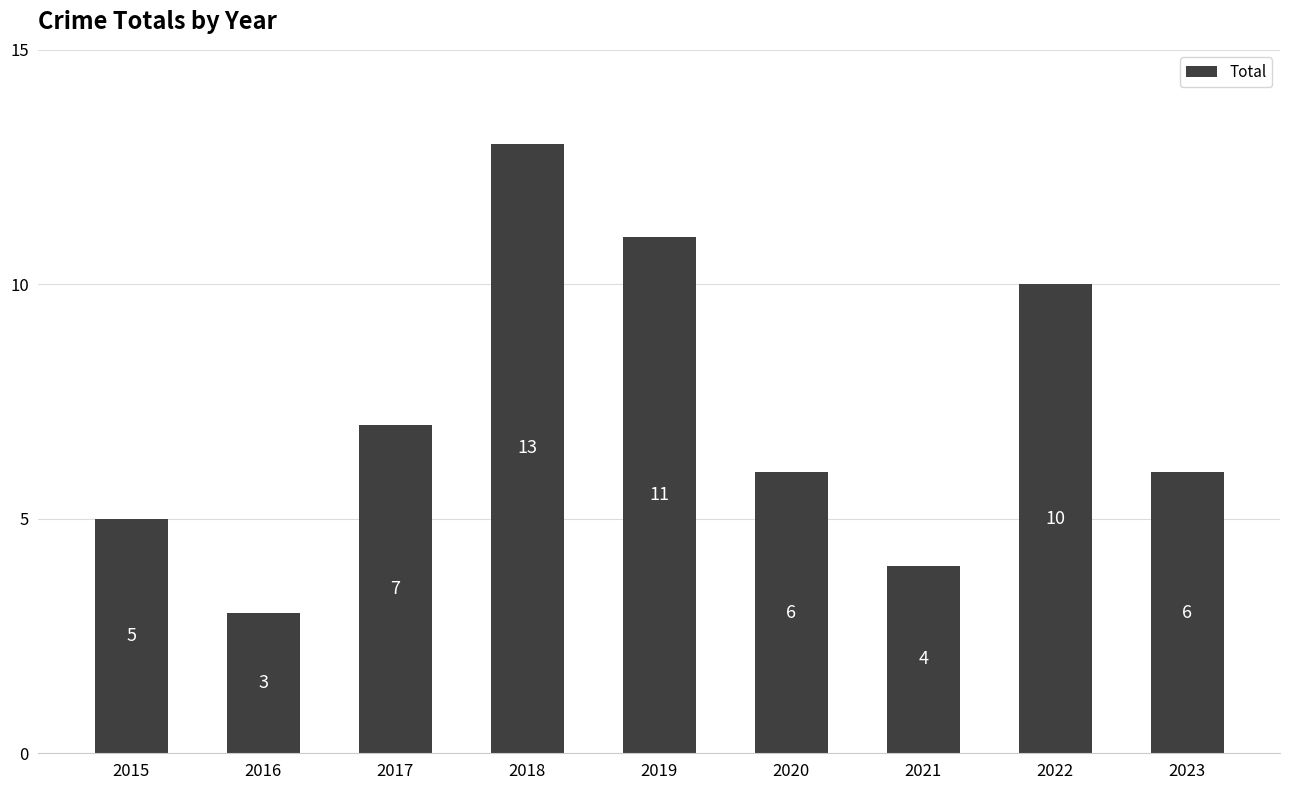

Between 2020 and 2021, which is larger?

2020